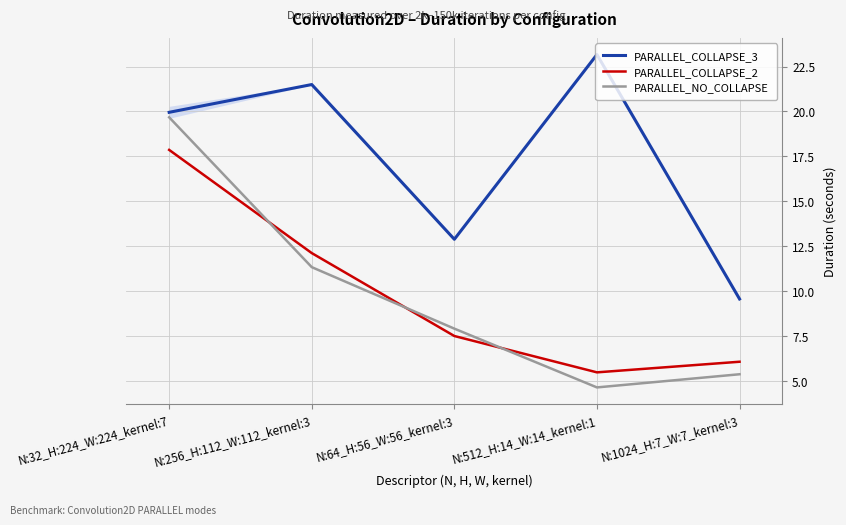

At how many categories does at least one series exceed 17?

3